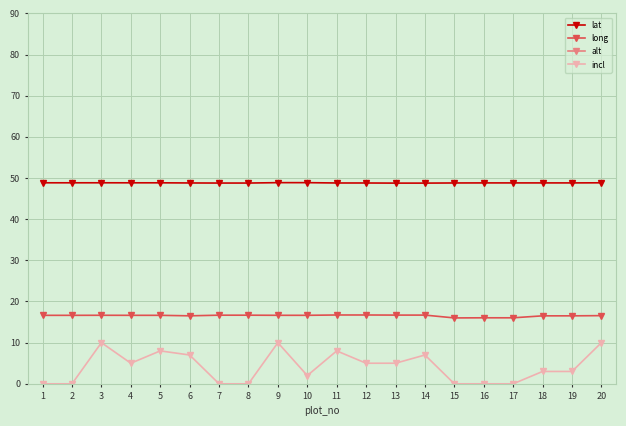

How many values in incl are above zero?

13